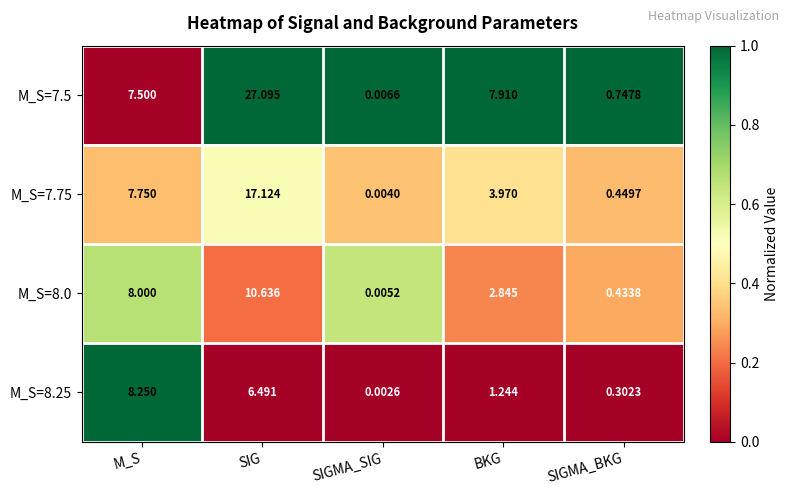

How many data points does each series have?

5